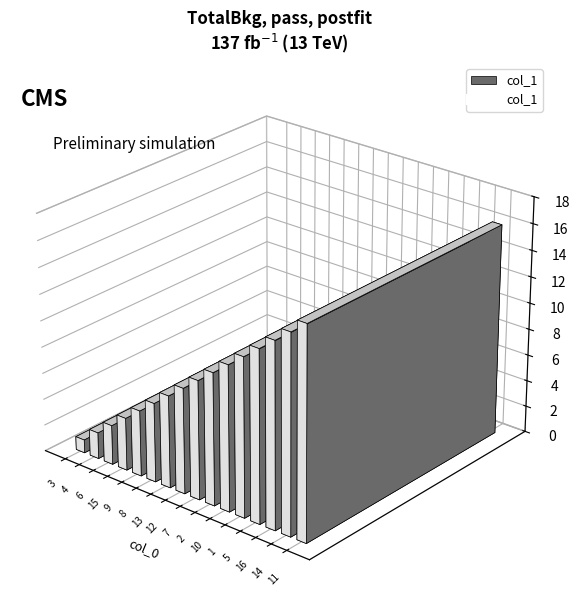

How many lines are shown in the chart?

1